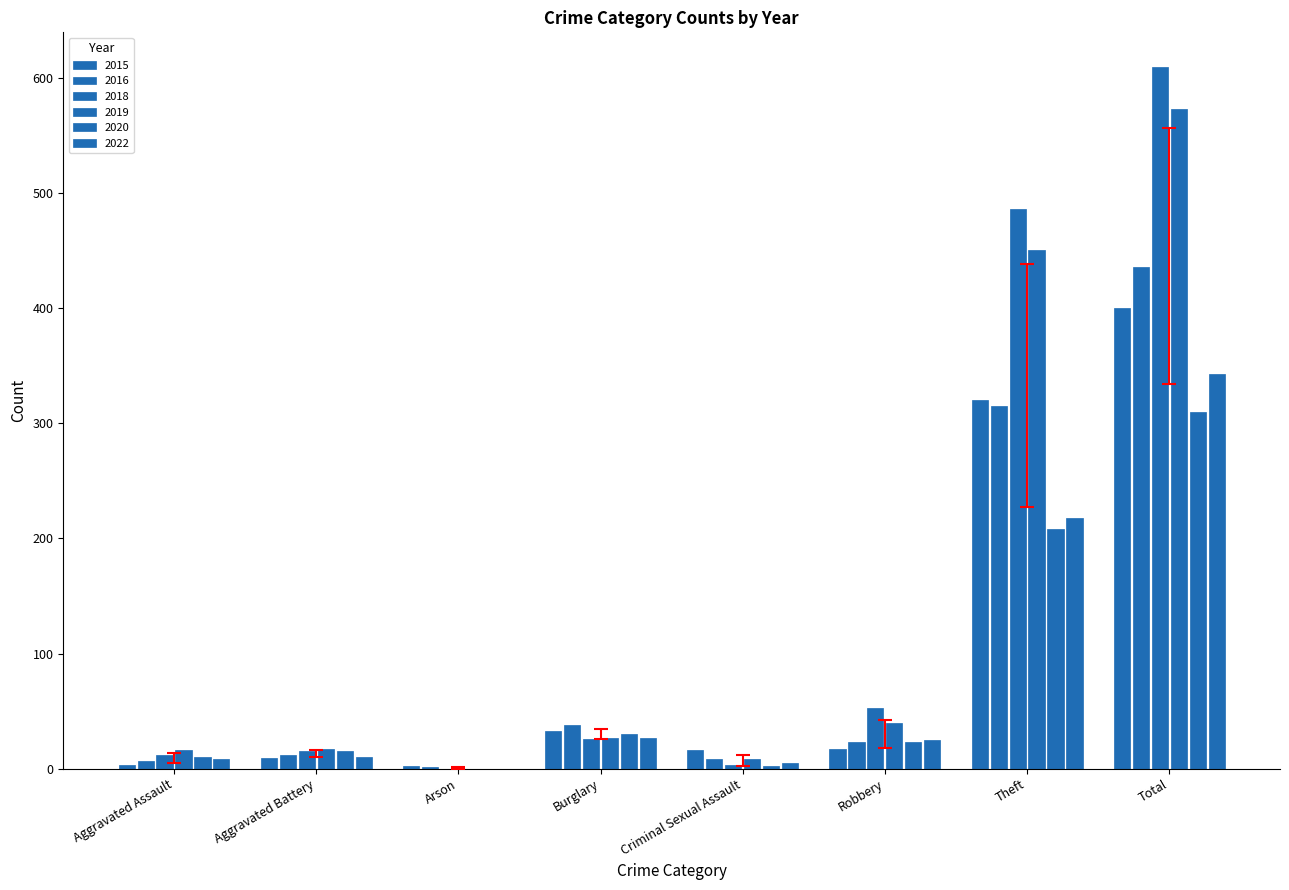

Rank the series by their maximum value, from lowest to highest.

2020, 2022, 2015, 2016, 2019, 2018